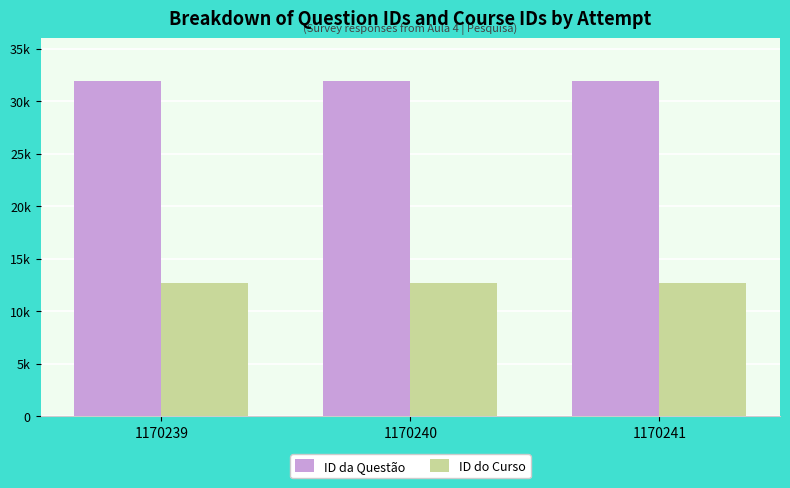

What are all the series names shown in the legend?

ID da Questão, ID do Curso